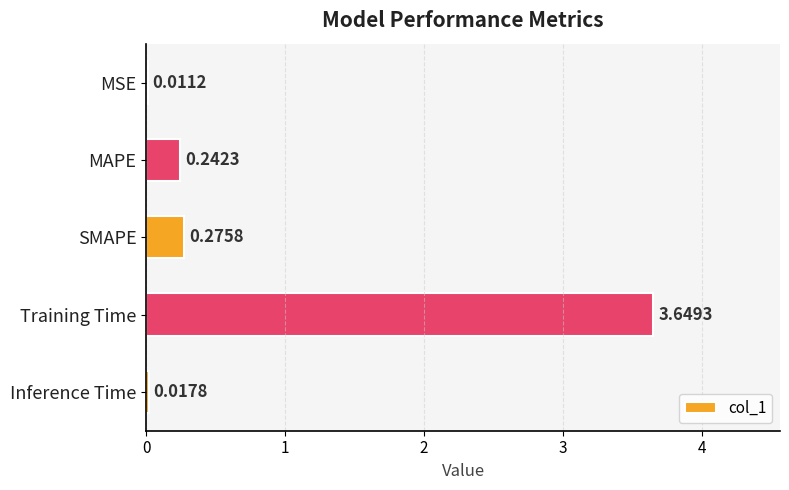

Where is the data nearest to the value 1?

SMAPE